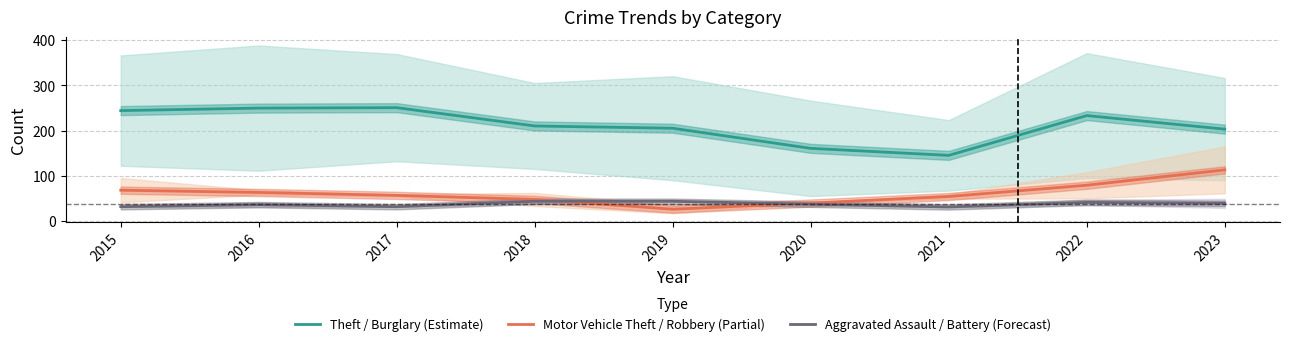

Reading left to right, transcribe all the data shown in this chart.

Theft / Burglary (Estimate): 2015=244.0	2016=249.5	2017=250.5	2018=210.0	2019=205.0	2020=160.5	2021=145.0	2022=233.0	2023=203.0
Motor Vehicle Theft / Robbery (Partial): 2015=68.0	2016=63.0	2017=56.5	2018=47.5	2019=26.0	2020=39.5	2021=54.0	2022=79.0	2023=113.0
Aggravated Assault / Battery (Forecast): 2015=31.5	2016=36.0	2017=31.5	2018=43.5	2019=43.5	2020=37.0	2021=31.0	2022=41.0	2023=39.0